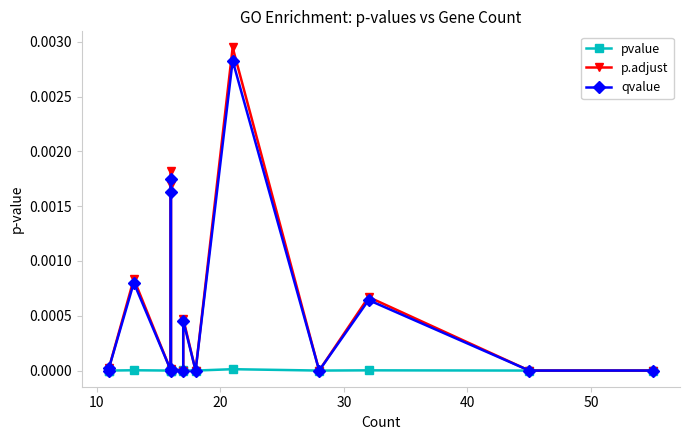

True or false: qvalue has more than 1 interior local peaks.

True